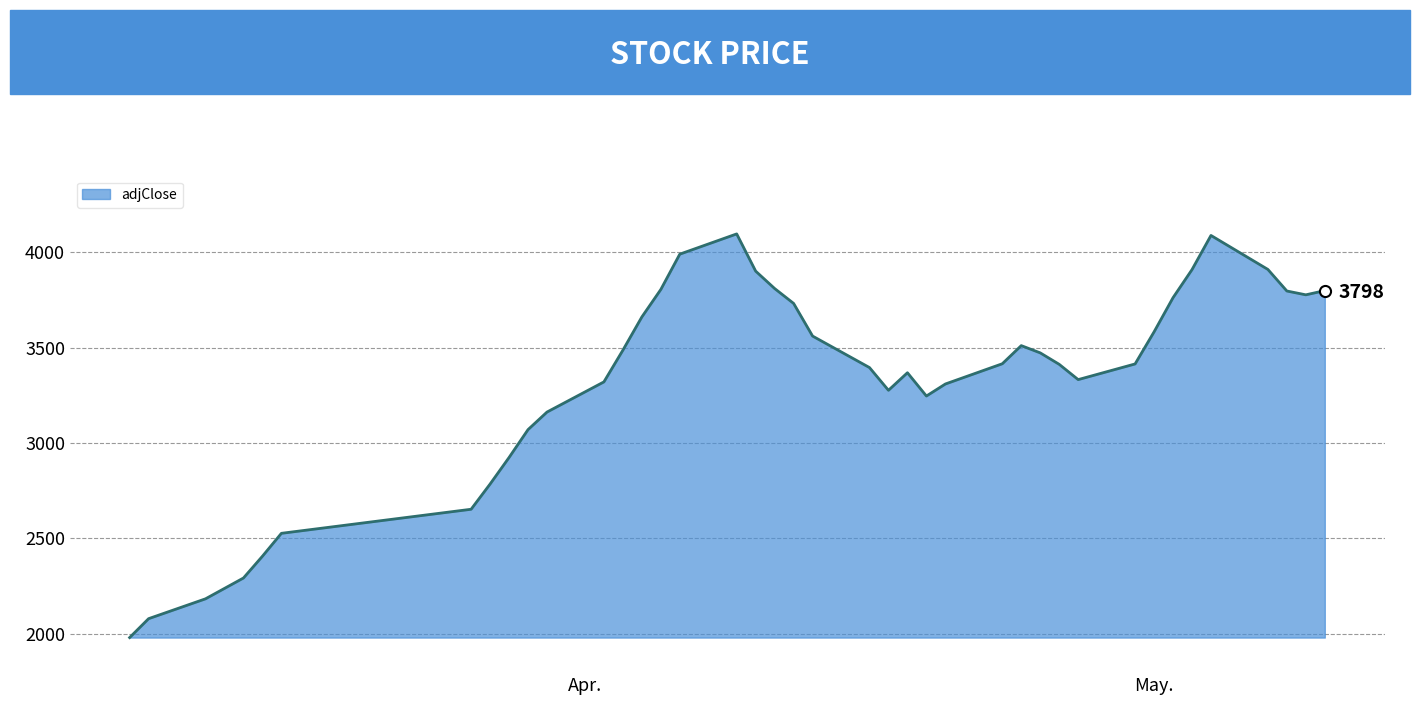

What is the smallest value displayed?

1981